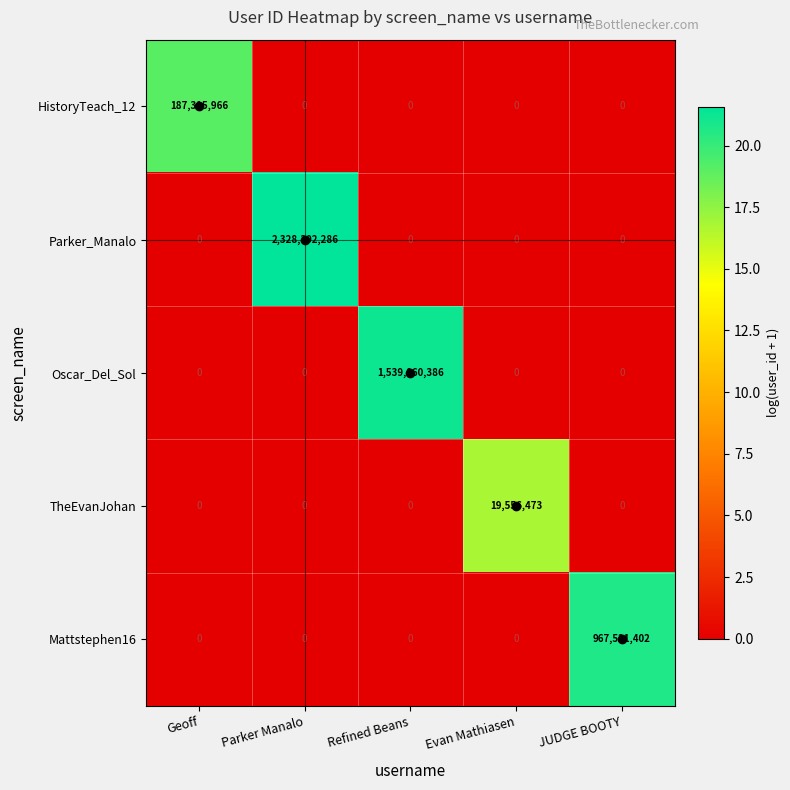

Which series has the largest range (max minus min)?

Parker_Manalo